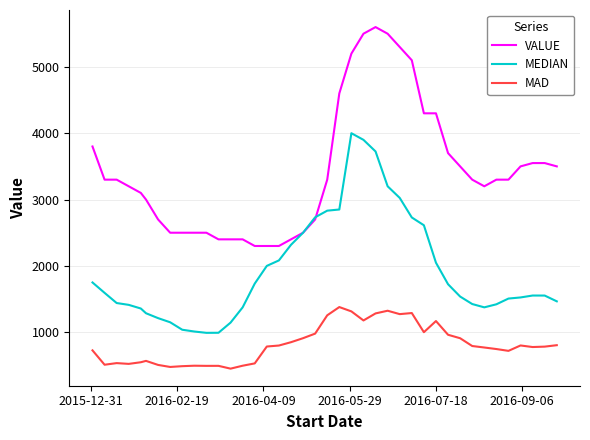

How many values in the MAD series are below 784?

20